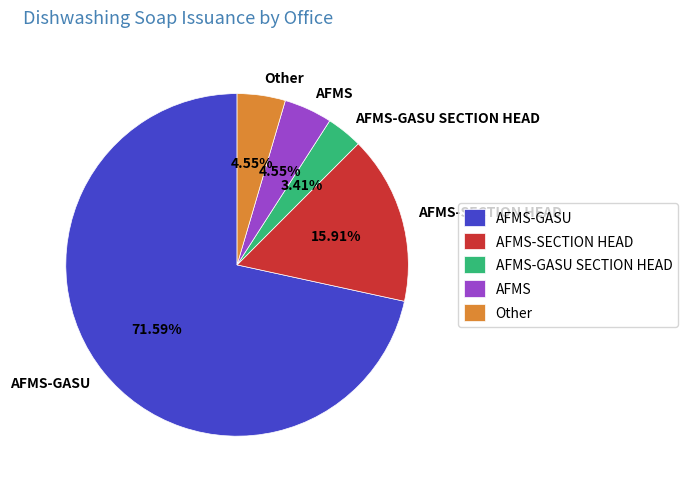

Which category has the smallest portion of the pie?

AFMS-GASU SECTION HEAD